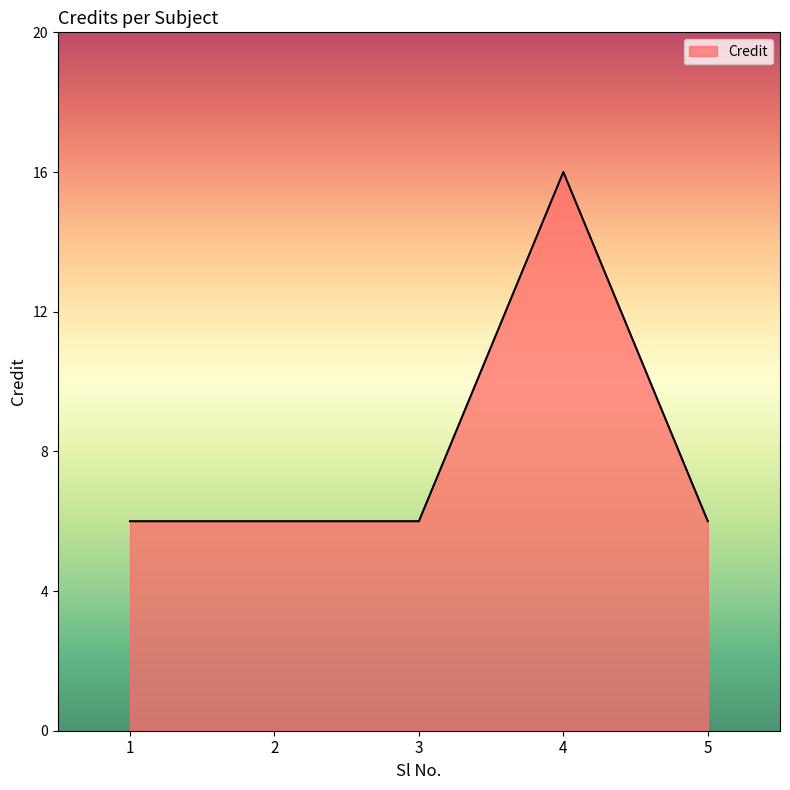

How many lines are shown in the chart?

1